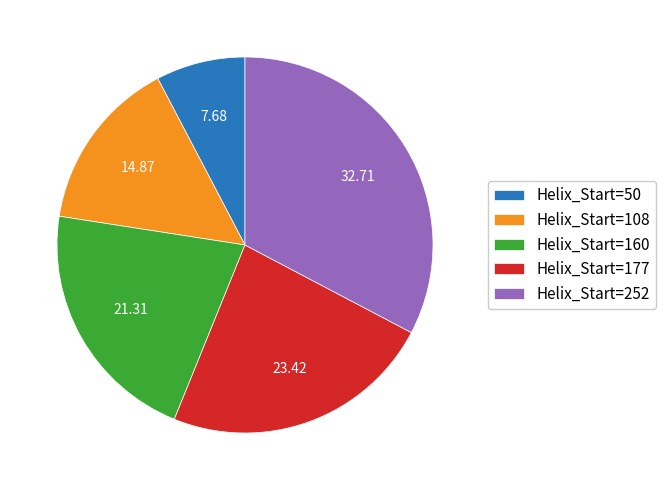

Count the number of slices in the pie.

5